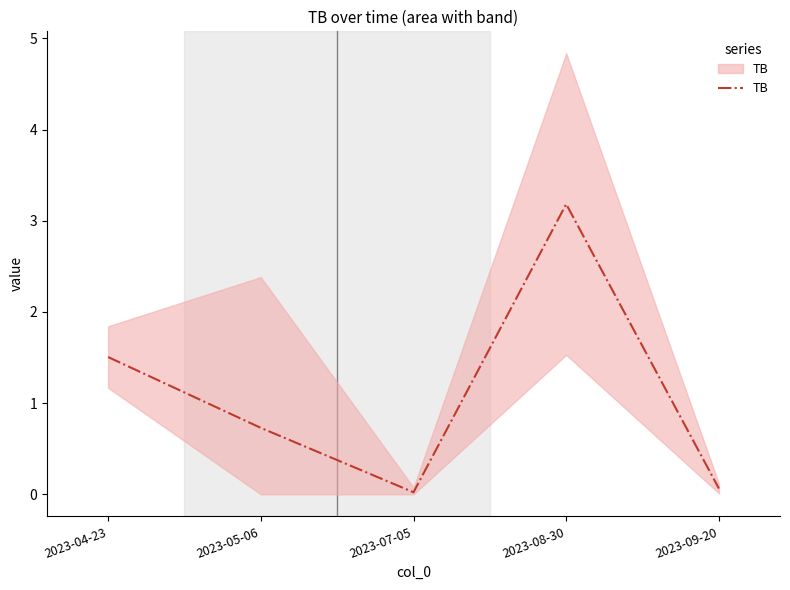

List the labels in order of value, smallest first.

2023-07-05, 2023-09-20, 2023-05-06, 2023-04-23, 2023-08-30